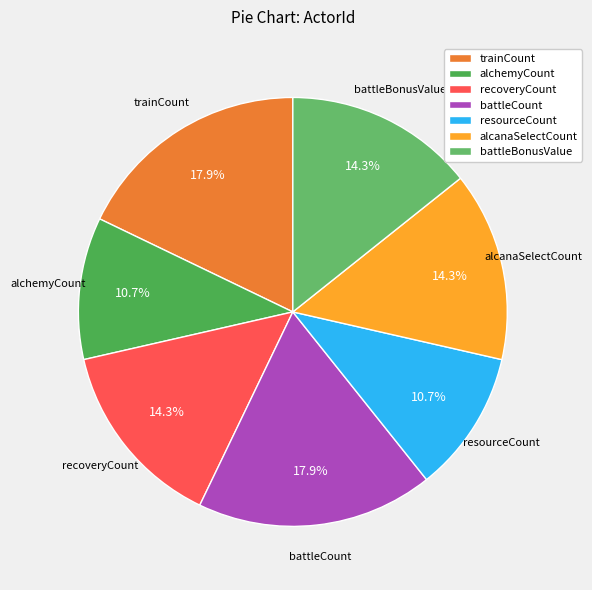

Count the number of slices in the pie.

7